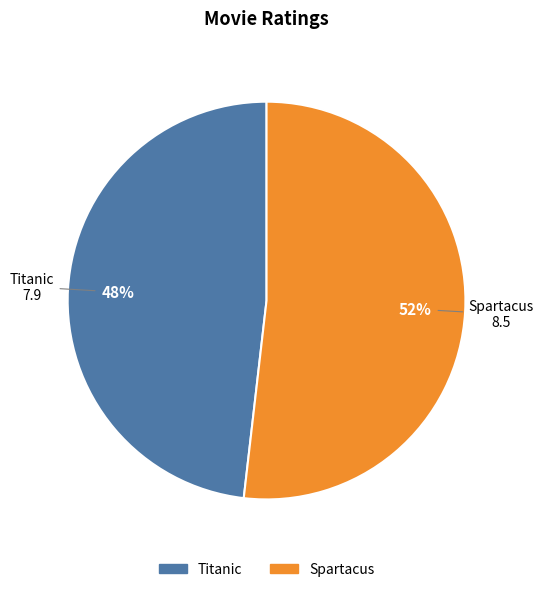

To the nearest percent, what is the combined percentage of Spartacus and Titanic?

100%